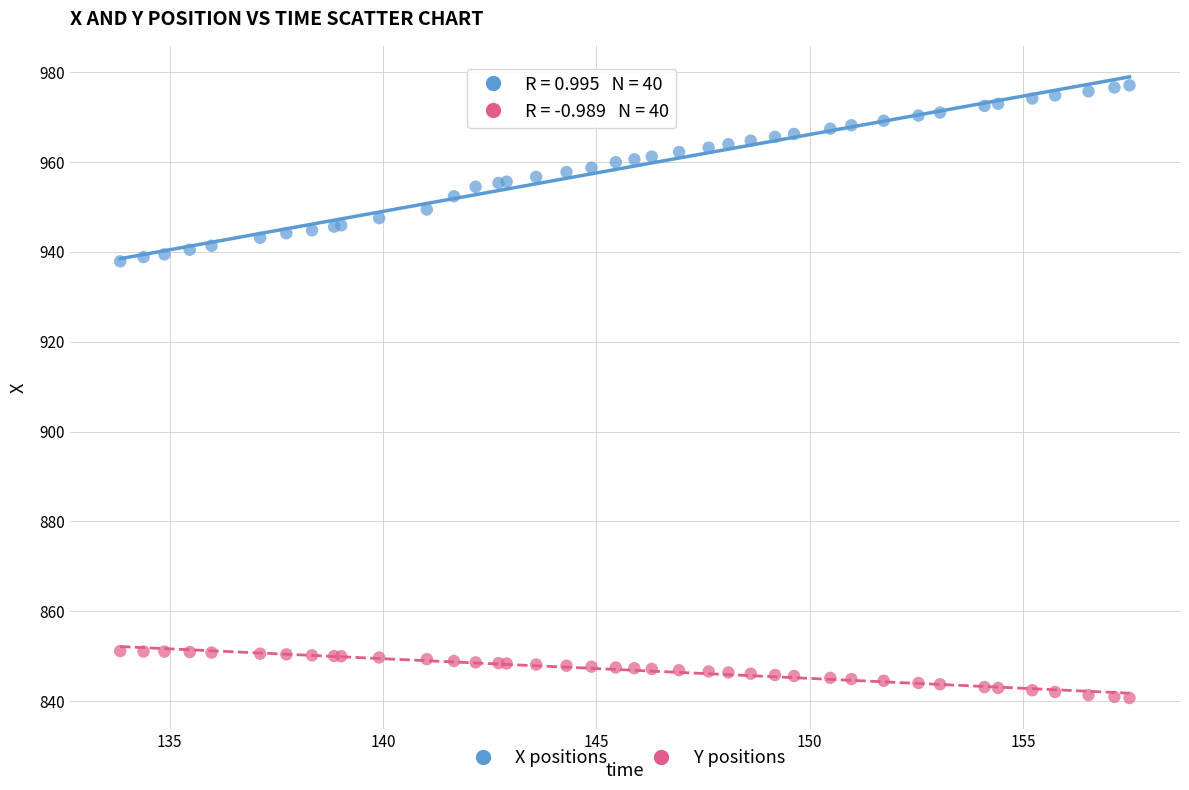

Which series contains the lowest Y value?

Y positions